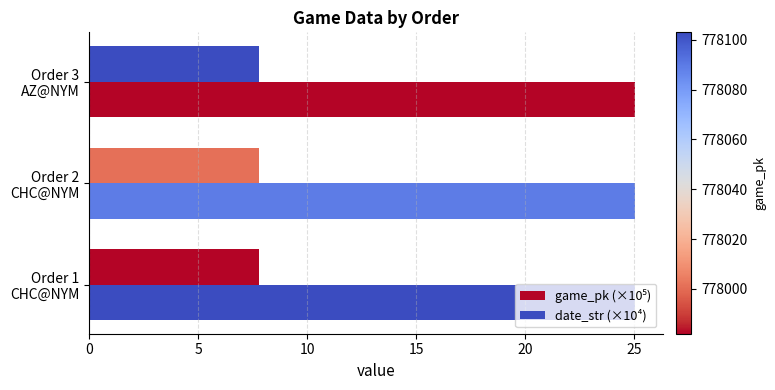

How many distinct data groups are displayed?

2